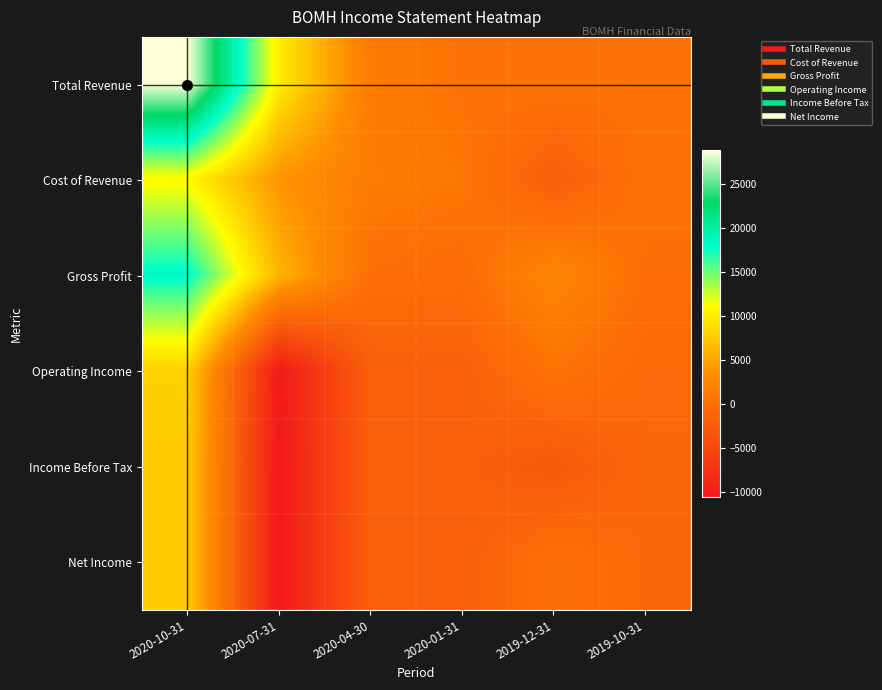

Rank the series by their maximum value, from highest to lowest.

Total Revenue, Gross Profit, Cost of Revenue, Operating Income, Income Before Tax, Net Income